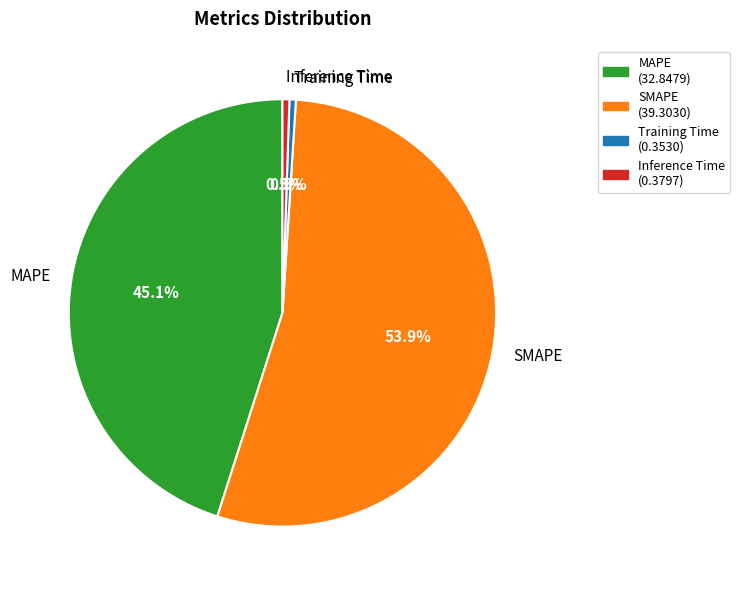

Does SMAPE represent more than half of the total?

Yes